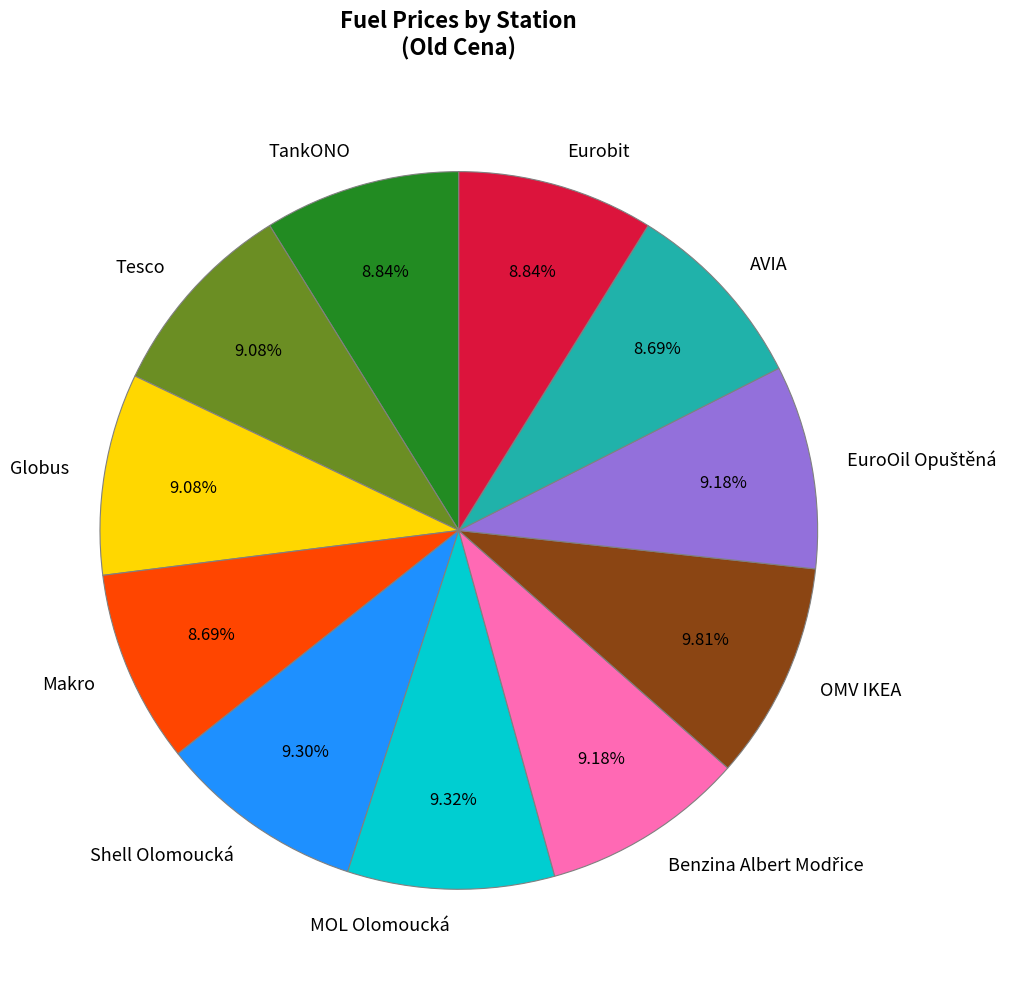

Approximately how many times larger is the value at Eurobit compared to AVIA?

1.0